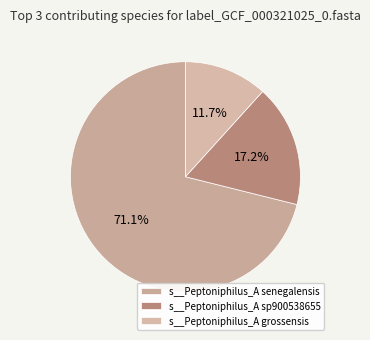

What percentage is NOT represented by s__Peptoniphilus_A senegalensis?

28.9%